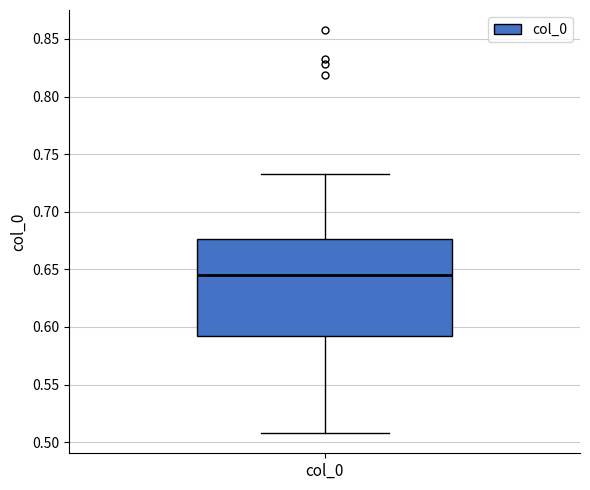

Transcribe this box plot: give where the median line is, the range the box spans, and where the two whiskers end, as read against the y-axis. The values are not printed on the chart, so give them approximately, as read against the axis.

median 0.645, box 0.590 to 0.675, whiskers 0.510 to 0.735